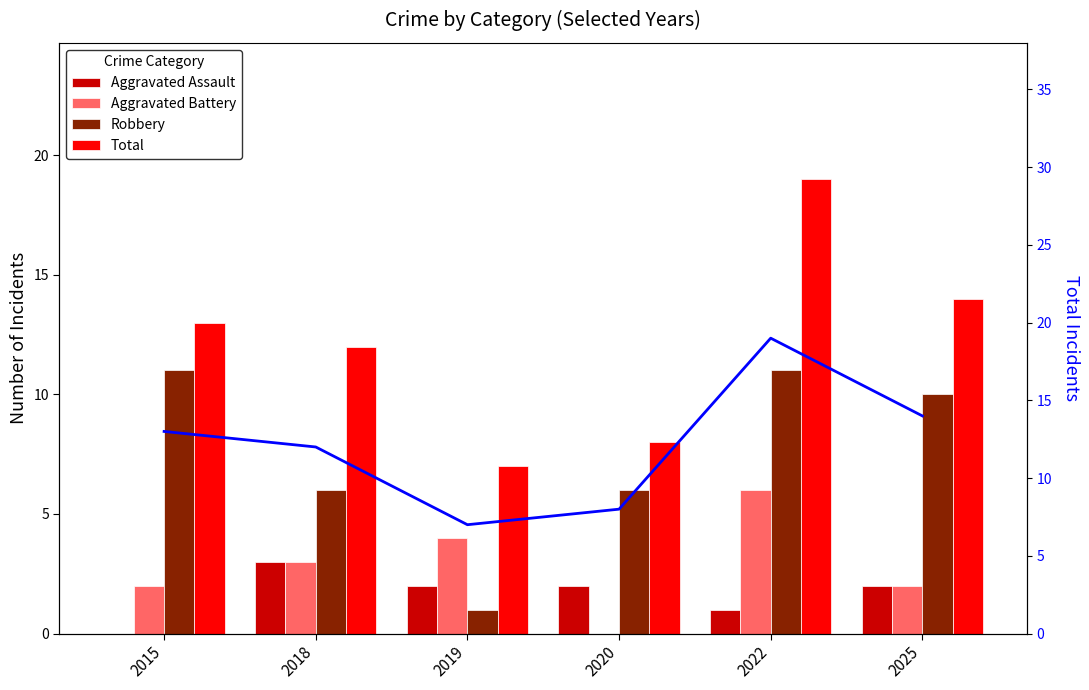

Which series has the largest total across all categories?

Total